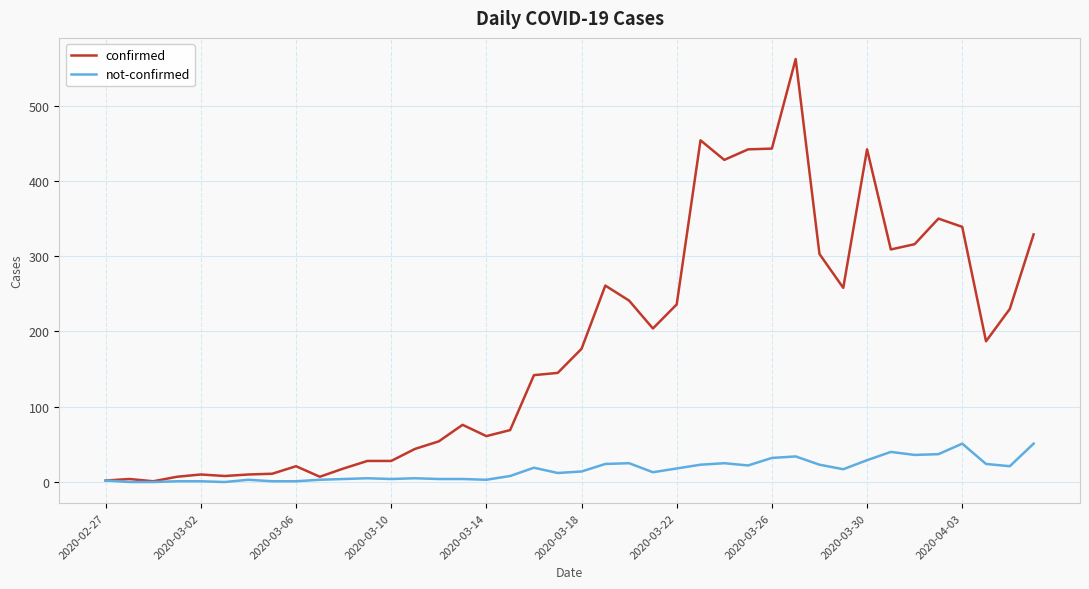

Which series has the largest range (max minus min)?

confirmed